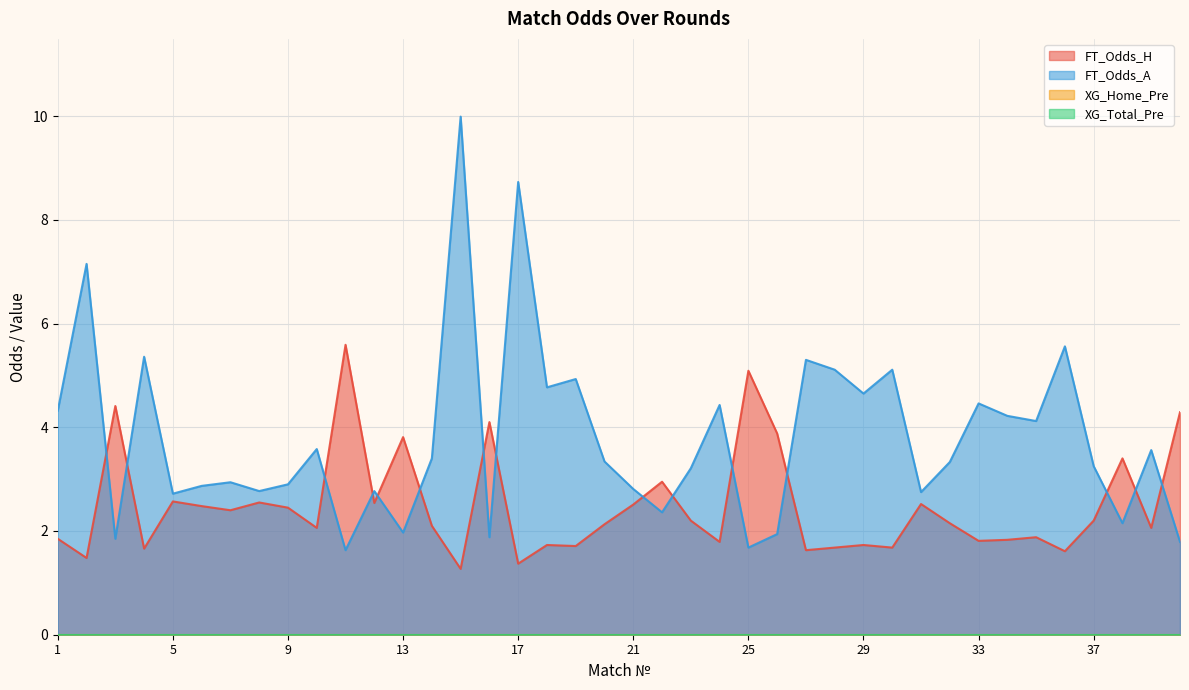

Does the chart display data point markers on the line(s)?

No